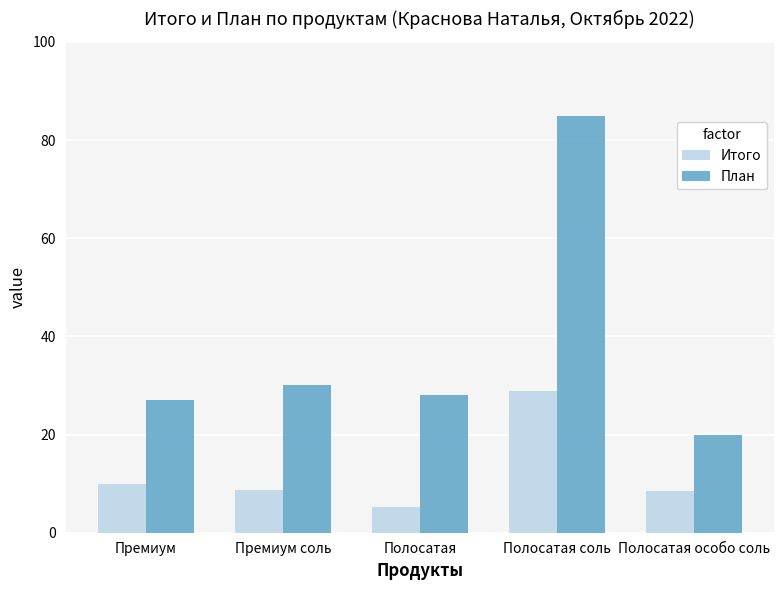

Between Премиум and Полосатая особо соль, which series saw the biggest shift?

План